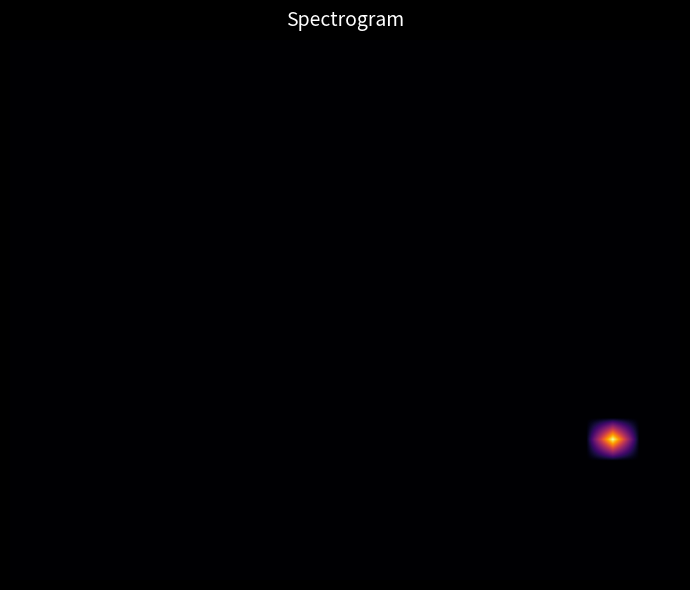

At which category does the chart reach its peak across all series?

22